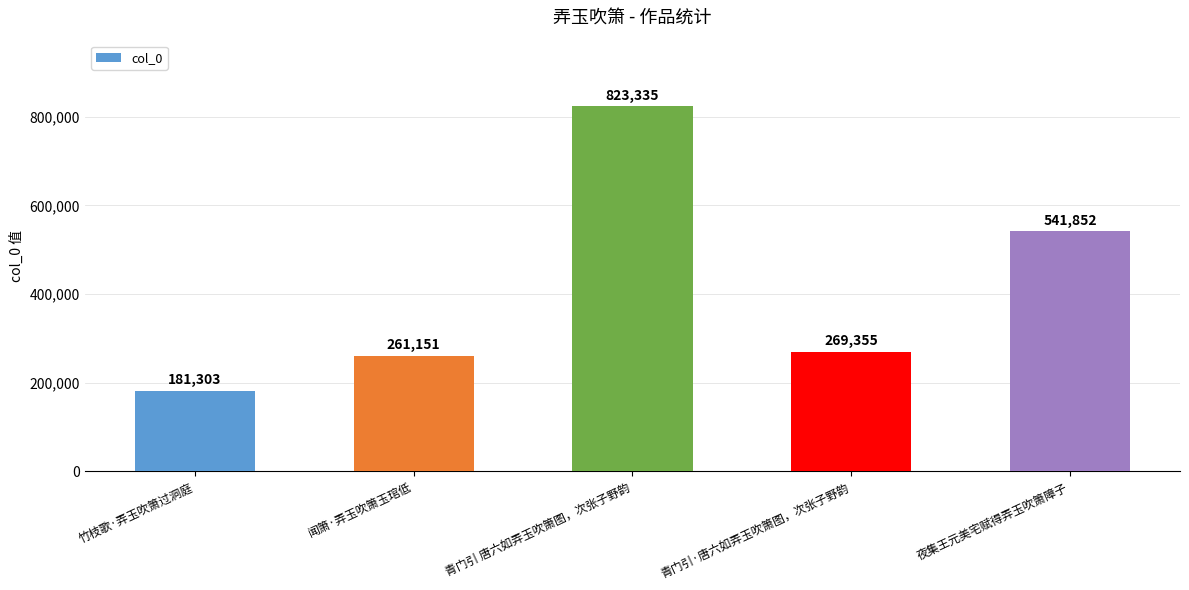

How many data points does each series have?

5